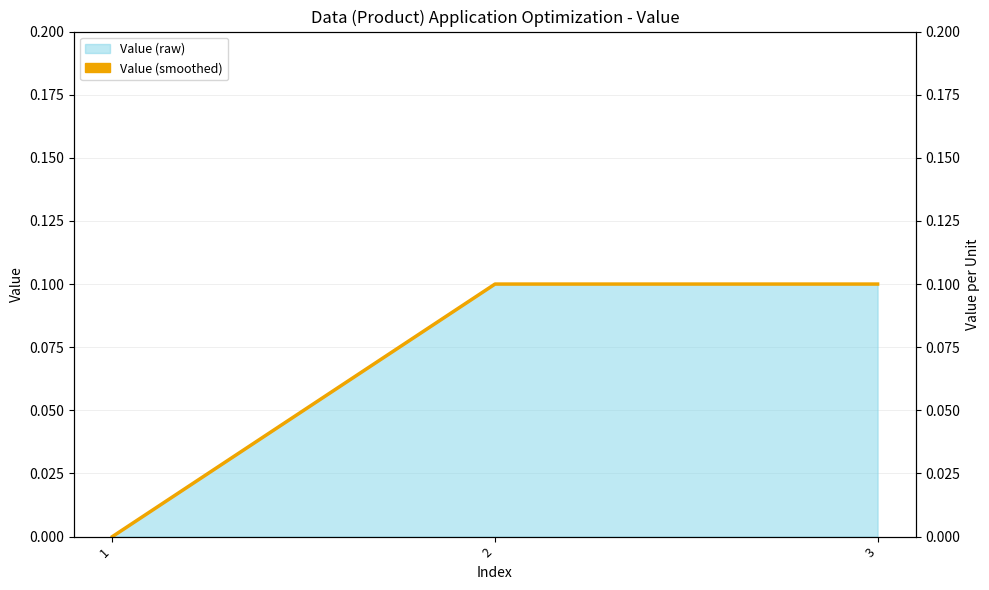

True or false: the data shows 0.1 at 2.

True